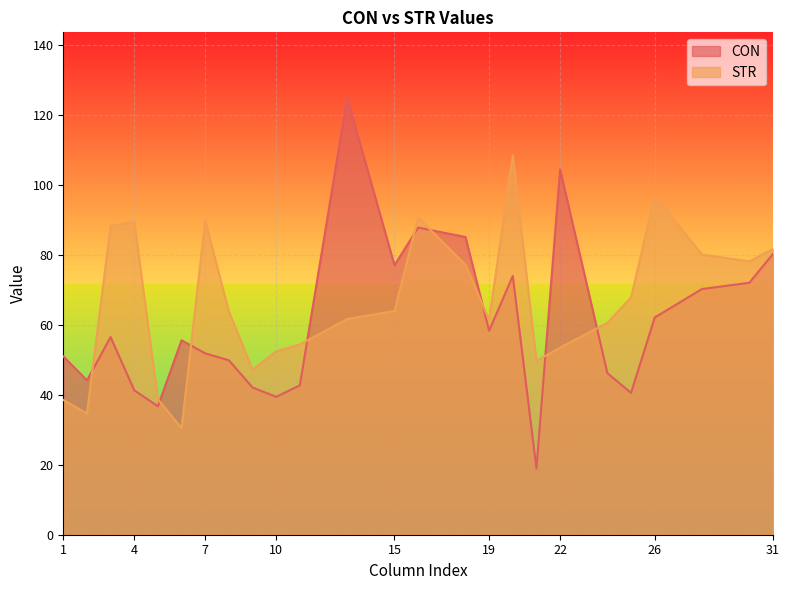

Which series has the largest total across all categories?

STR